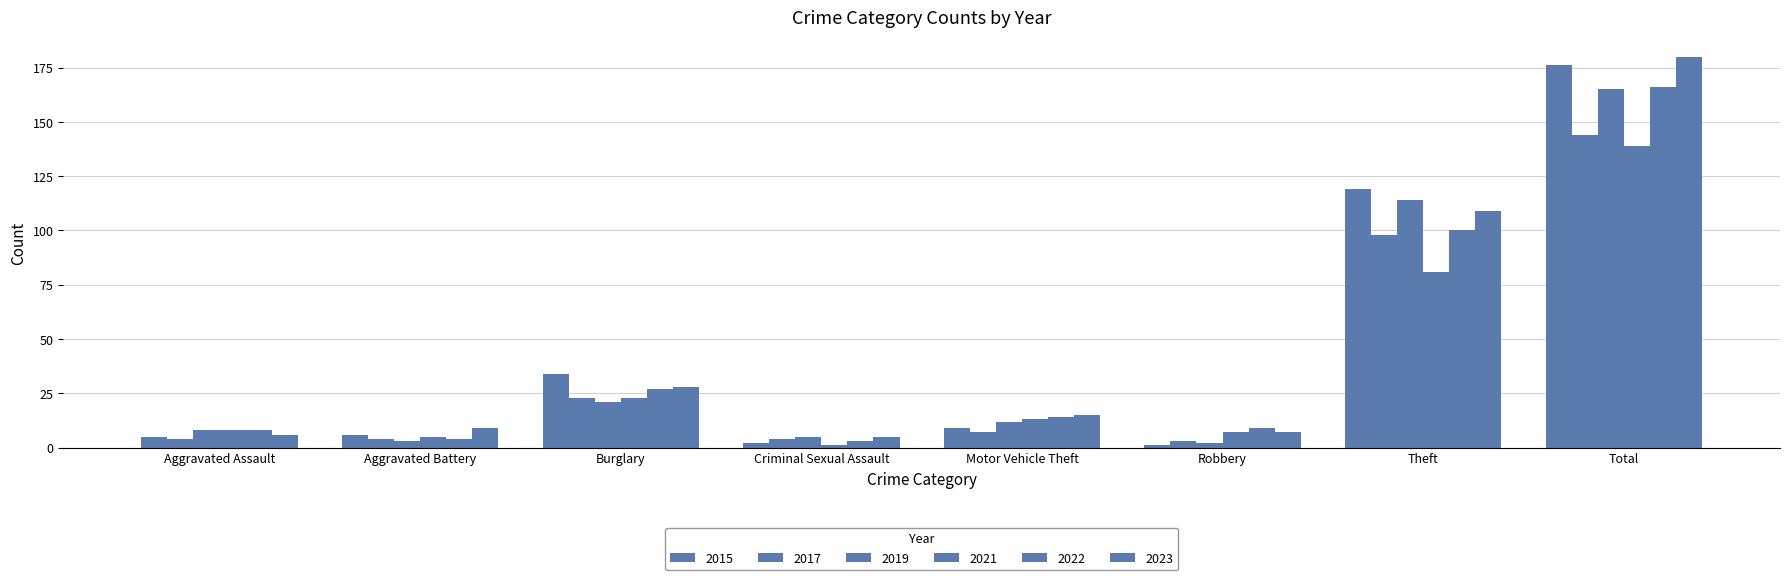

Reading right to left, what are all the values shown in this chart?

2015: Total=176	Theft=119	Robbery=1	Motor Vehicle Theft=9	Criminal Sexual Assault=2	Burglary=34	Aggravated Battery=6	Aggravated Assault=5
2017: Total=144	Theft=98	Robbery=3	Motor Vehicle Theft=7	Criminal Sexual Assault=4	Burglary=23	Aggravated Battery=4	Aggravated Assault=4
2019: Total=165	Theft=114	Robbery=2	Motor Vehicle Theft=12	Criminal Sexual Assault=5	Burglary=21	Aggravated Battery=3	Aggravated Assault=8
2021: Total=139	Theft=81	Robbery=7	Motor Vehicle Theft=13	Criminal Sexual Assault=1	Burglary=23	Aggravated Battery=5	Aggravated Assault=8
2022: Total=166	Theft=100	Robbery=9	Motor Vehicle Theft=14	Criminal Sexual Assault=3	Burglary=27	Aggravated Battery=4	Aggravated Assault=8
2023: Total=180	Theft=109	Robbery=7	Motor Vehicle Theft=15	Criminal Sexual Assault=5	Burglary=28	Aggravated Battery=9	Aggravated Assault=6